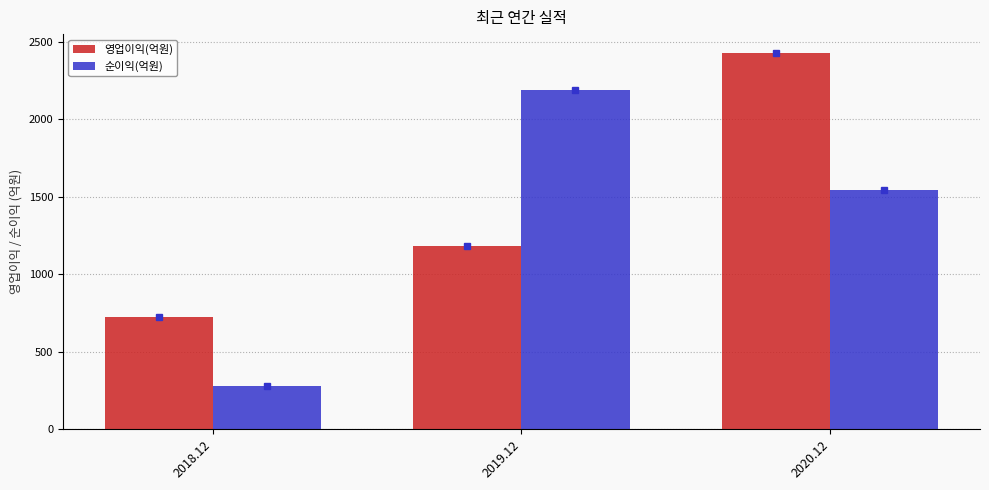

Which category has the highest value across all series?

2020.12